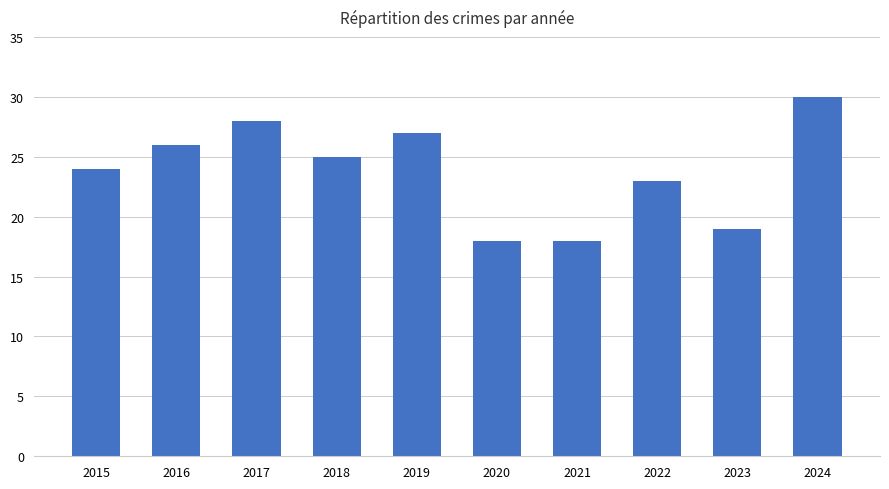

What is the change in value from 2017 to 2024?

+2